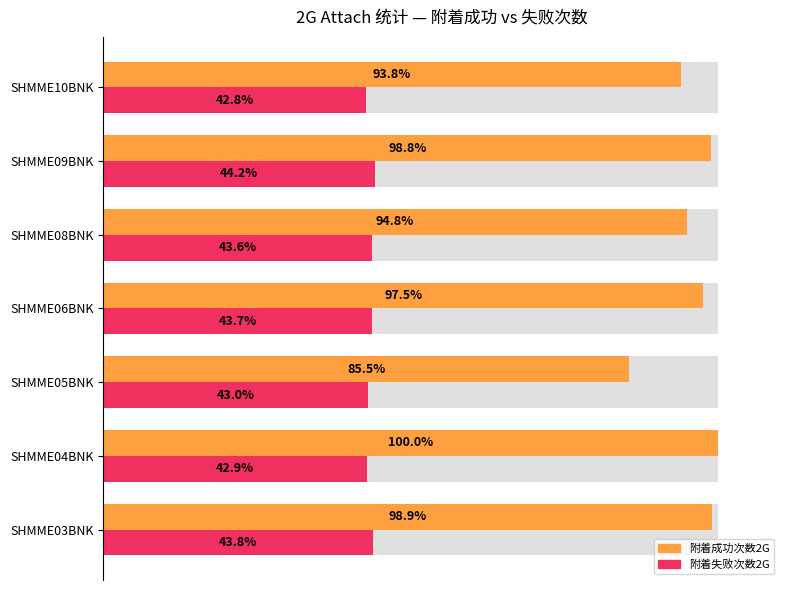

Count the number of categories in the chart.

7